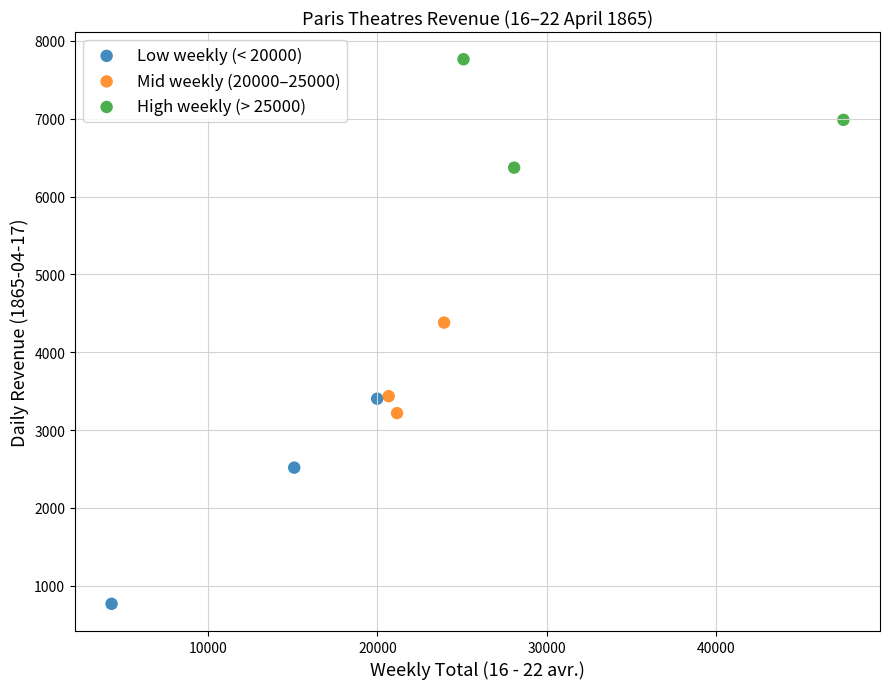

Which series reaches the maximum Y coordinate?

High weekly (> 25000)